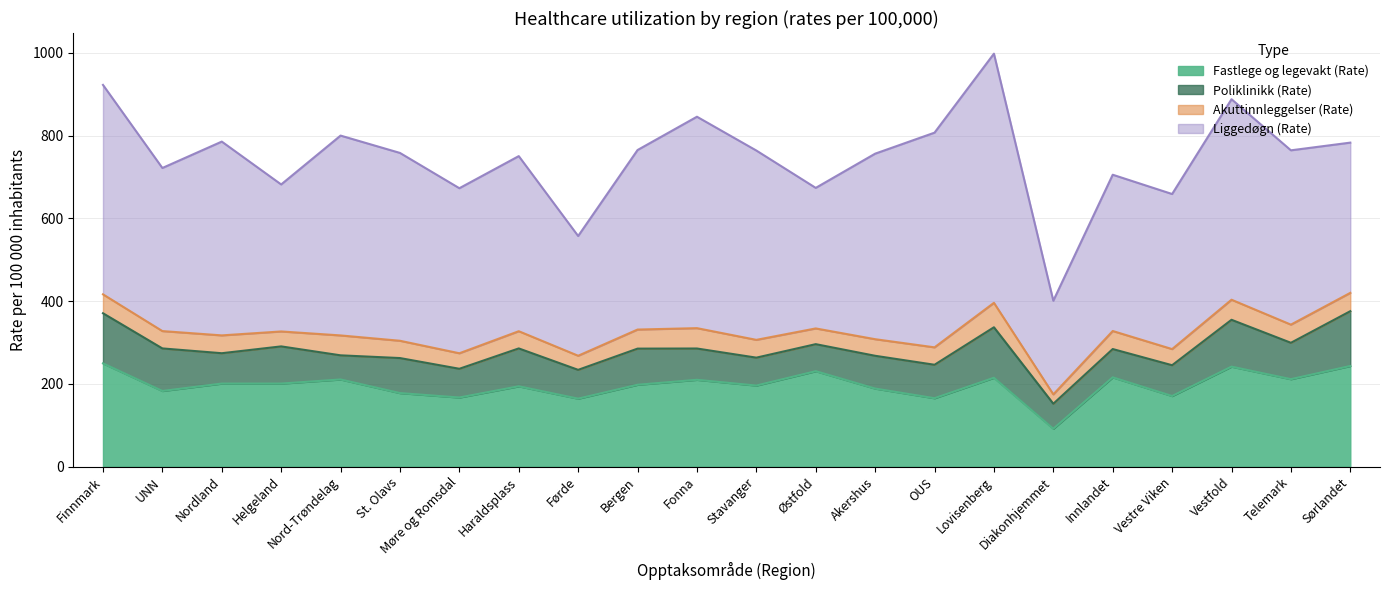

What is the difference between the maximum and minimum values in the Akuttinnleggelser (Rate) series?

36.5